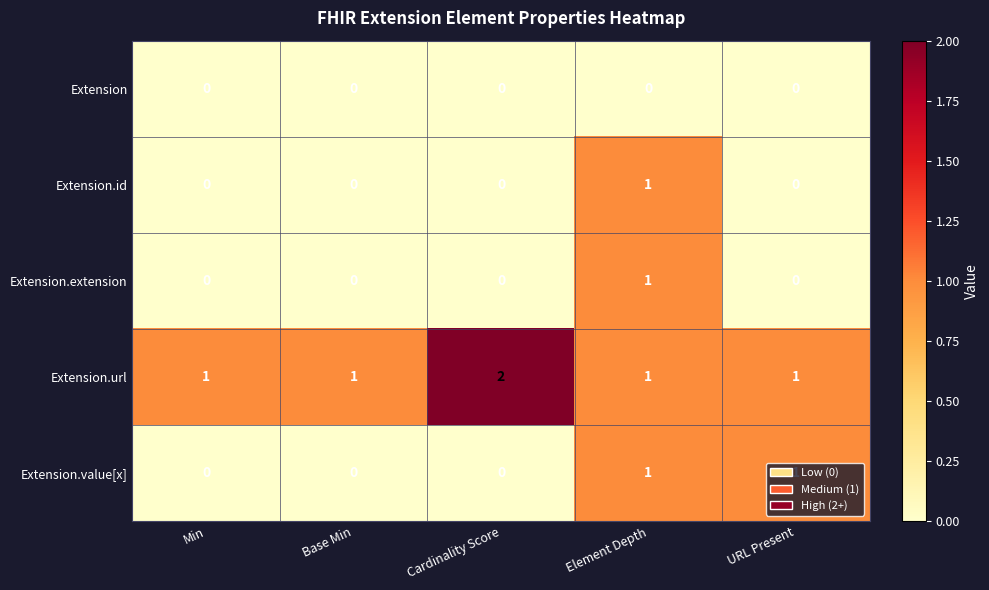

Between Base Min and Cardinality Score, which series saw the biggest shift?

Extension.url